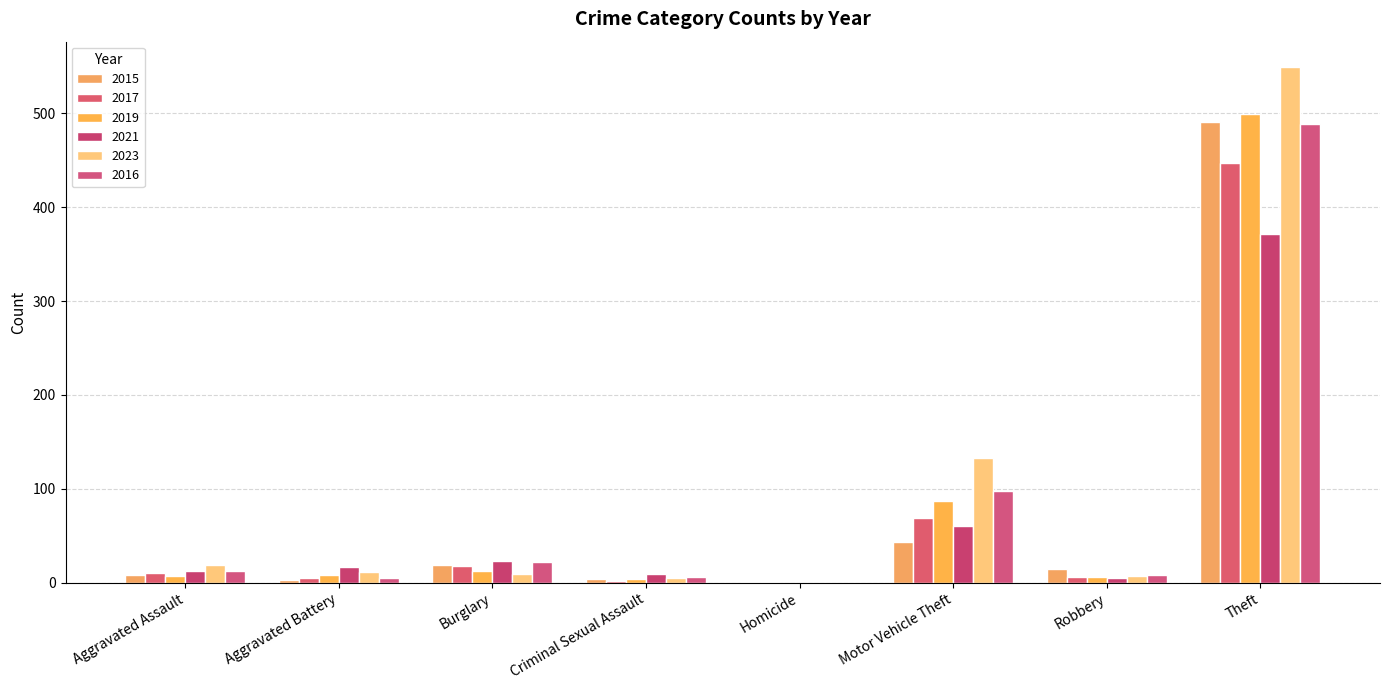

Are the bars grouped side by side (vs. stacked)?

Yes